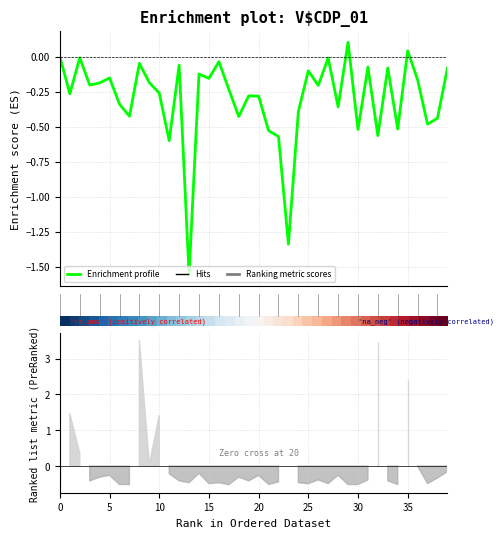

True or false: row_0 and Enrichment profile cross at least once.

False